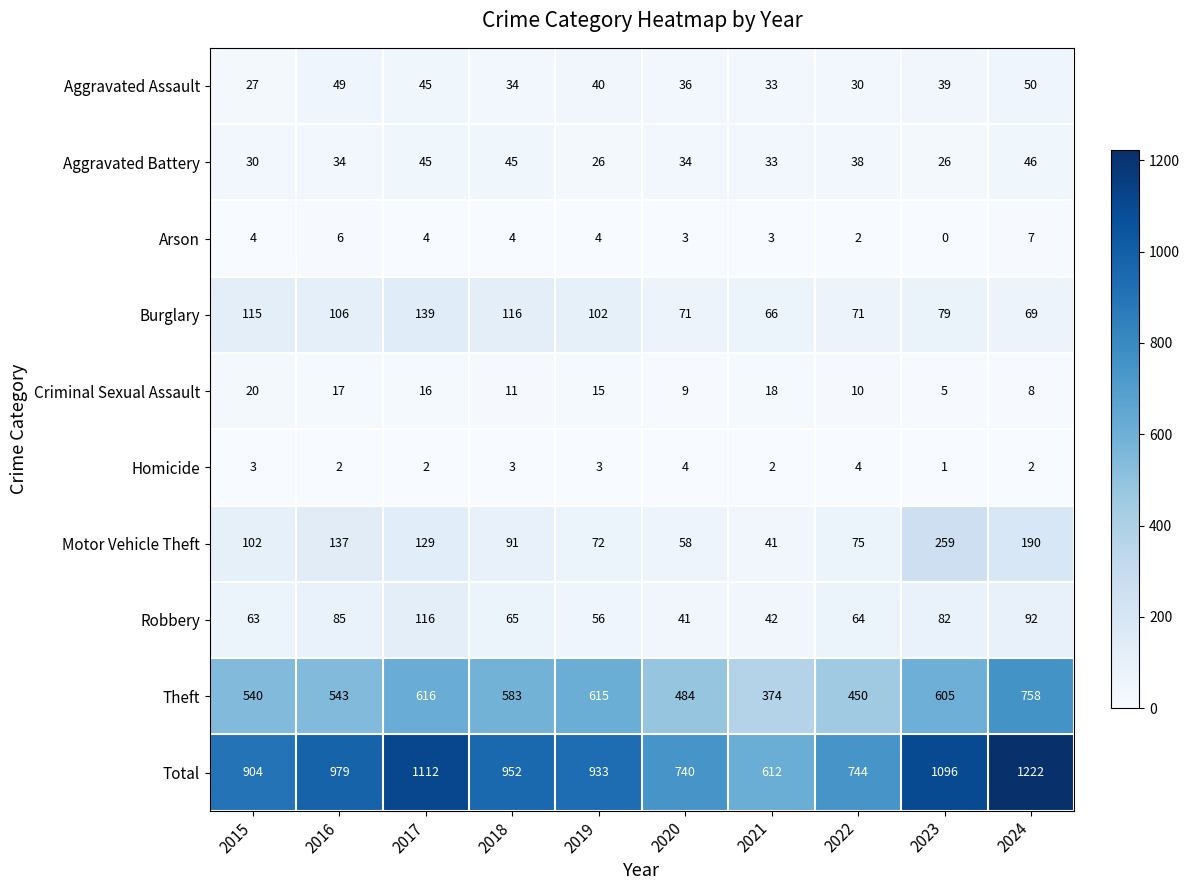

Between 2018 and 2023, which series saw the biggest shift?

Motor Vehicle Theft